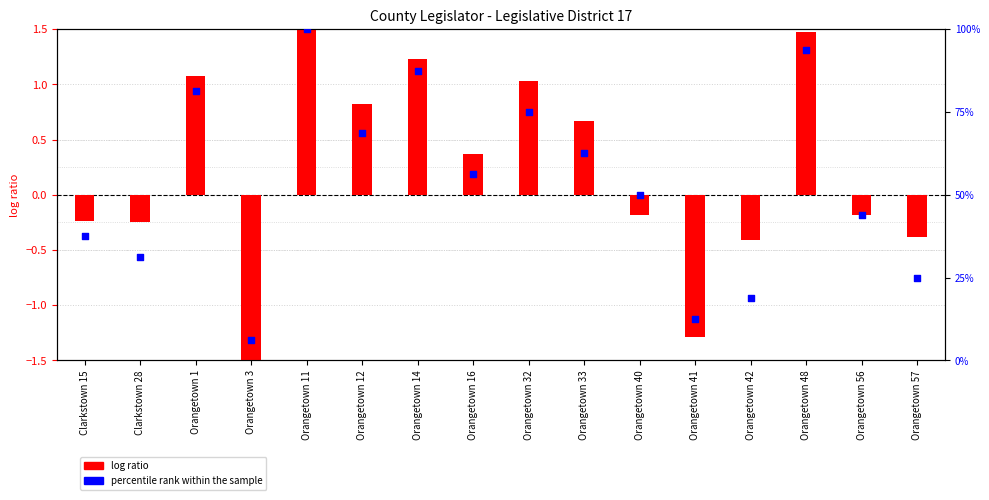

What are all the series names shown in the legend?

log ratio, percentile rank within the sample